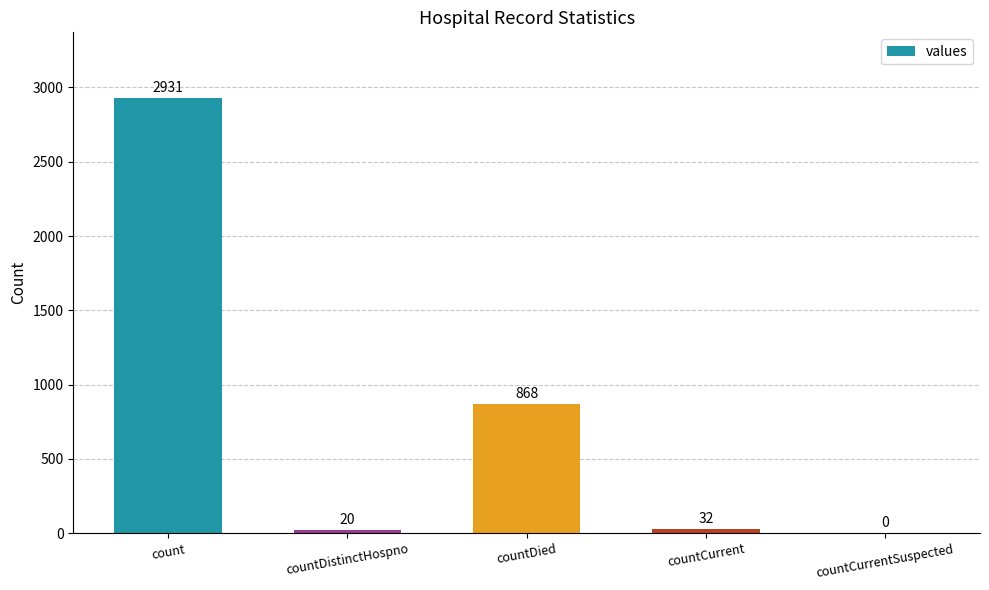

Which category has the highest value across all series?

count